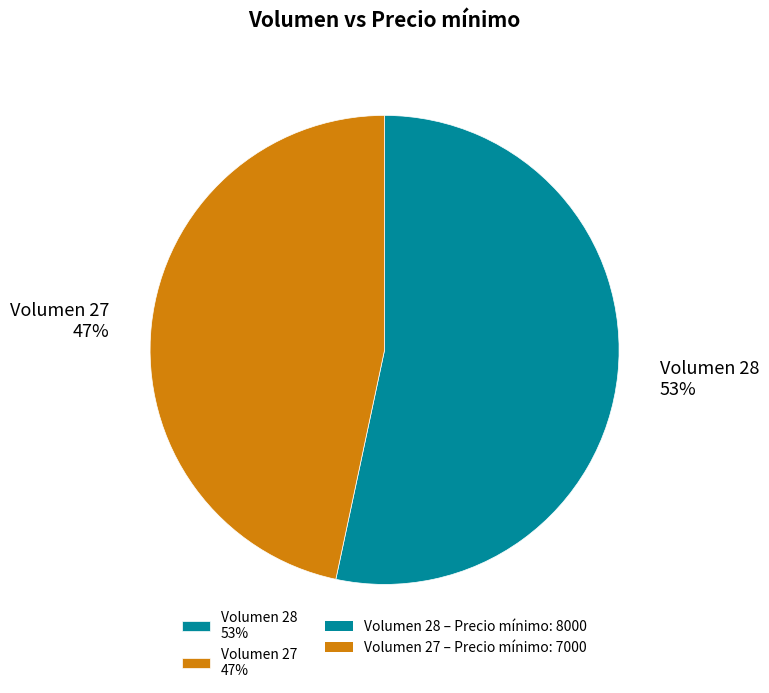

Which slice is the smallest?

Volumen 27 47%